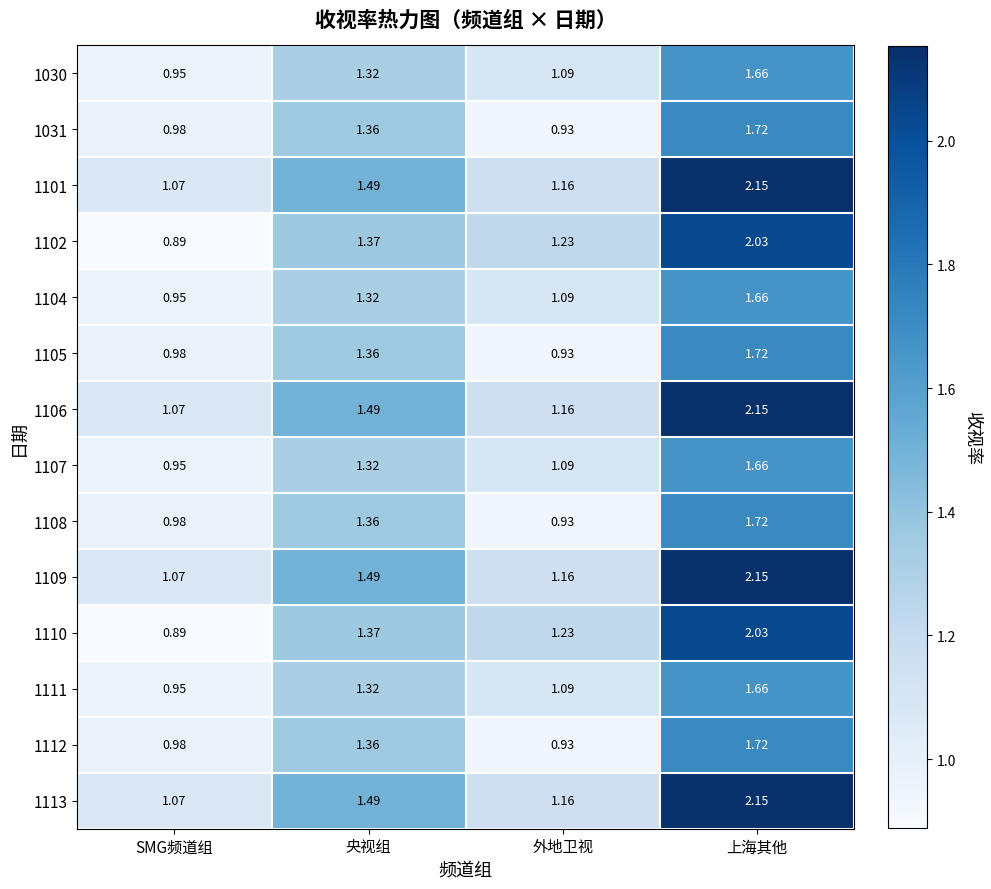

Rank the categories by 1107 value from lowest to highest.

SMG频道组, 外地卫视, 央视组, 上海其他